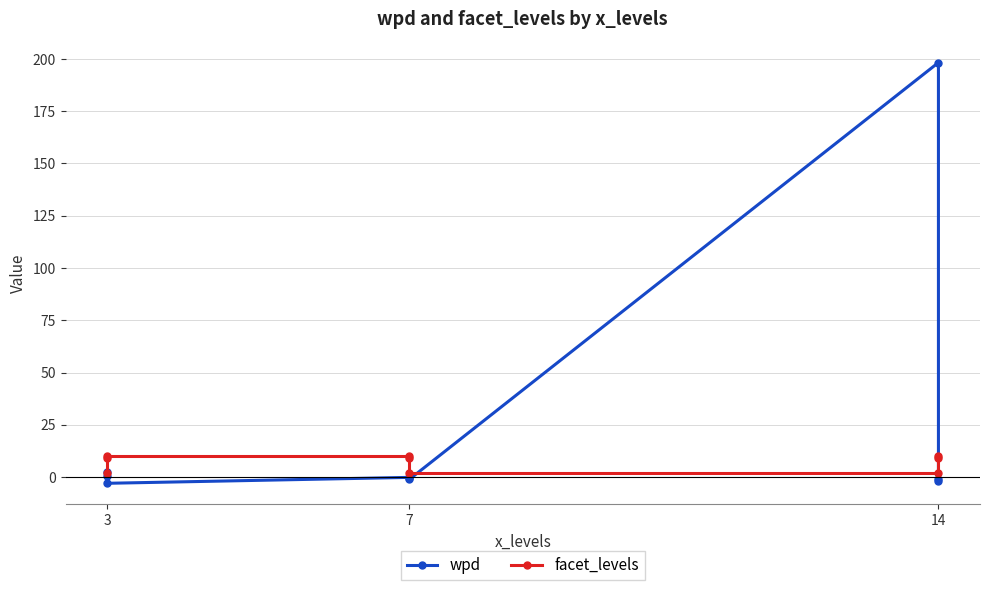

What is the sum of the facet_levels values at 7 and 3?

12.0